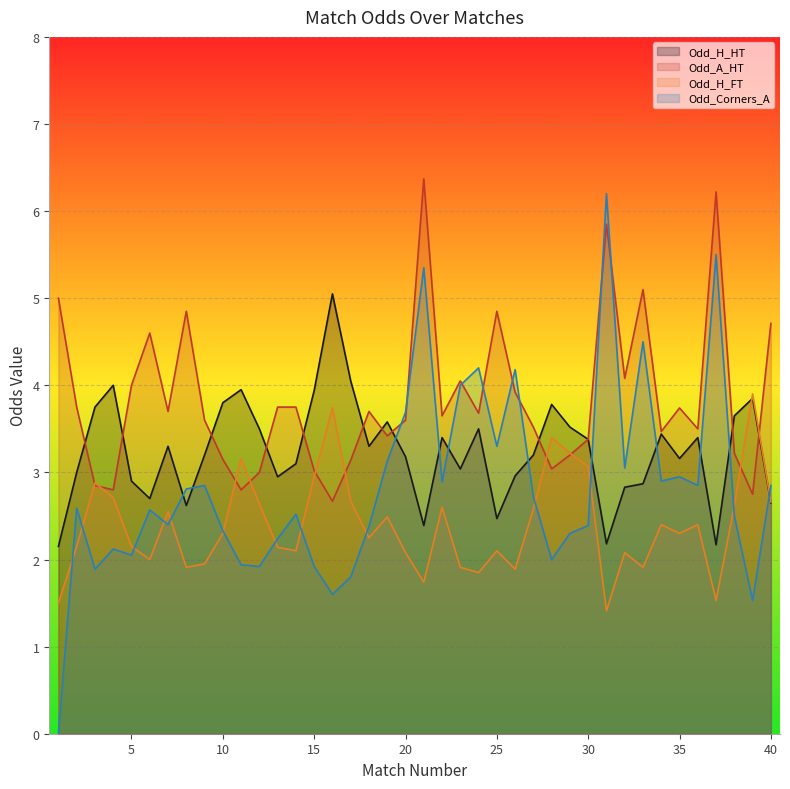

Reading left to right, what are all the values shown in this chart?

Odd_H_HT: 2.1	3.0	3.8	4.0	2.9	2.7	3.3	2.6	3.2	3.8	4.0	3.5	3.0	3.1	3.9	5.0	4.0	3.3	3.6	3.2	2.4	3.4	3.0	3.5	2.5	3.0	3.2	3.8	3.5	3.4	2.2	2.8	2.9	3.4	3.2	3.4	2.2	3.6	3.9	2.6
Odd_A_HT: 5.0	3.8	2.9	2.8	4.0	4.6	3.7	4.8	3.6	3.1	2.8	3.0	3.8	3.8	3.0	2.7	3.1	3.7	3.4	3.6	6.4	3.6	4.0	3.7	4.8	3.9	3.5	3.0	3.2	3.4	5.8	4.1	5.1	3.5	3.7	3.5	6.2	3.2	2.8	4.7
Odd_H_FT: 1.5	2.1	2.9	2.7	2.1	2.0	2.5	1.9	1.9	2.3	3.2	2.6	2.1	2.1	3.0	3.7	2.7	2.2	2.5	2.1	1.7	2.6	1.9	1.9	2.1	1.9	2.6	3.4	3.2	3.1	1.4	2.1	1.9	2.4	2.3	2.4	1.5	2.6	3.9	2.7
Odd_Corners_A: 0.0	2.6	1.9	2.1	2.0	2.6	2.4	2.8	2.9	2.3	1.9	1.9	2.2	2.5	1.9	1.6	1.8	2.4	3.1	3.7	5.3	2.9	4.0	4.2	3.3	4.2	2.7	2.0	2.3	2.4	6.2	3.0	4.5	2.9	3.0	2.9	5.5	2.5	1.5	2.9